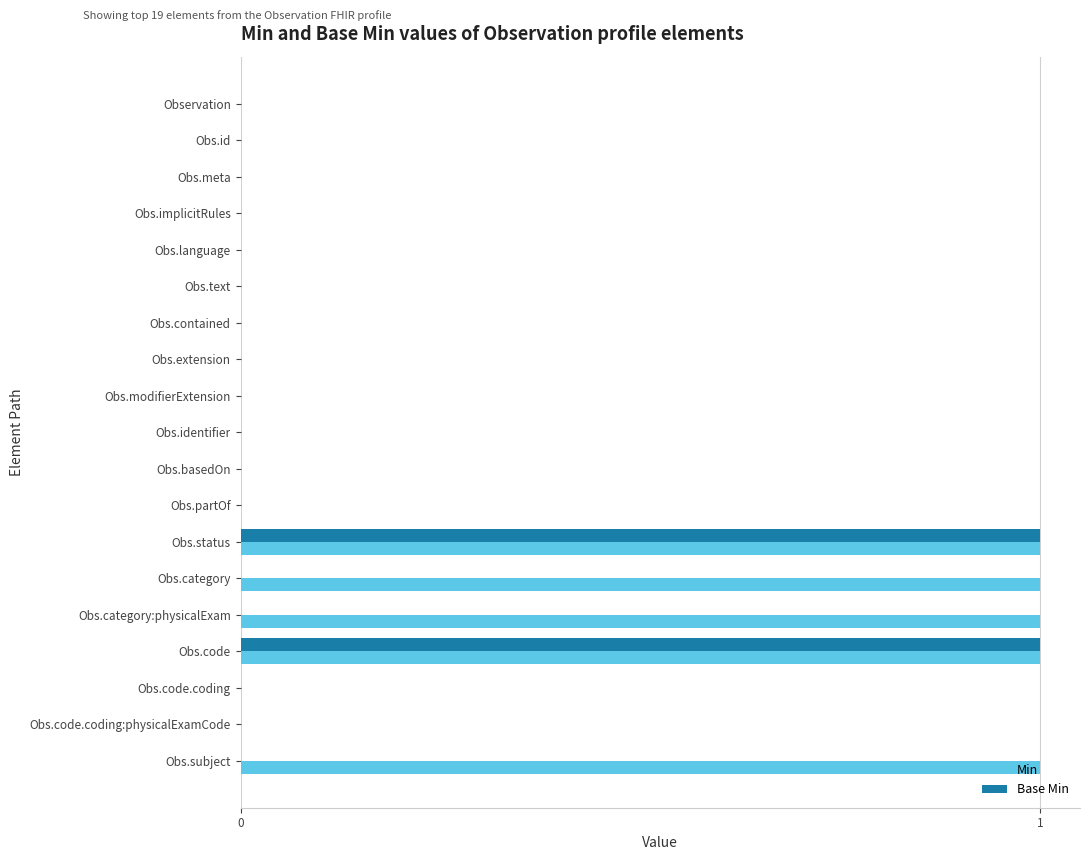

What are all the series names shown in the legend?

Min, Base Min